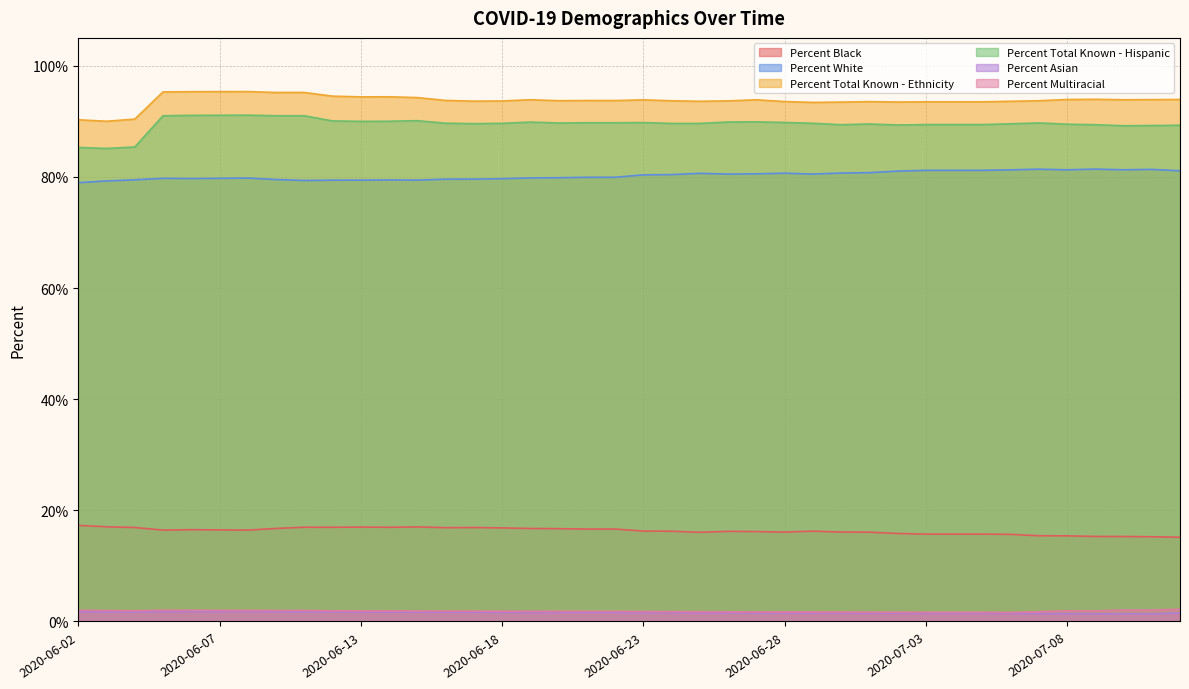

True or false: Percent Total Known - Ethnicity and Percent Total Known - Hispanic cross at least once.

False